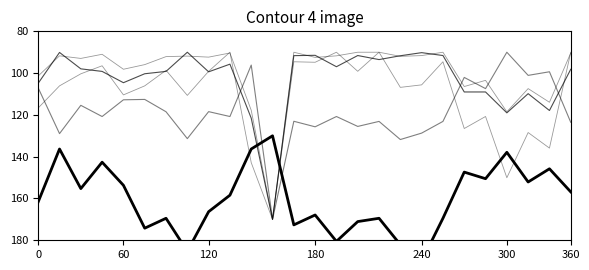

What is the value of the GRUPO 11 point at the 13th from the left?

172.6